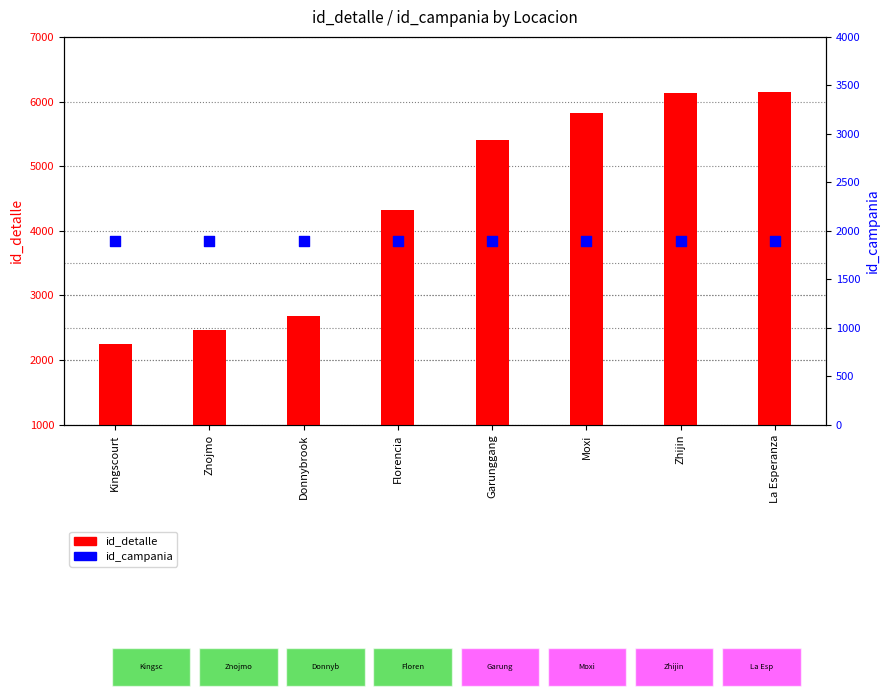

Is the value of id_detalle at Zhijin greater than the value of id_campania at La Esperanza?

Yes